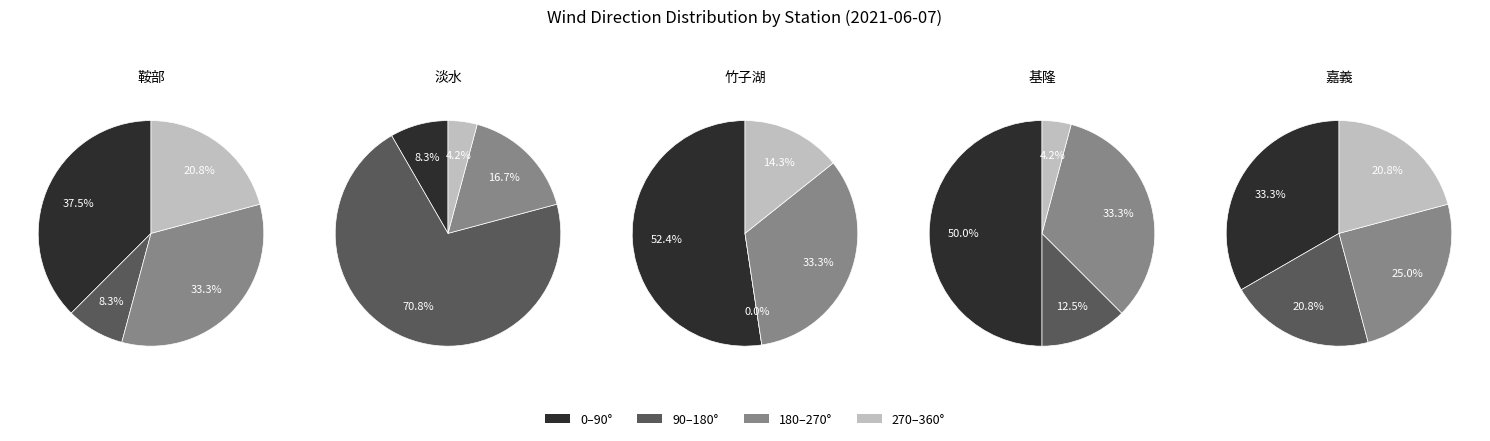

True or false: 9 accounts for 40% of the total.

False